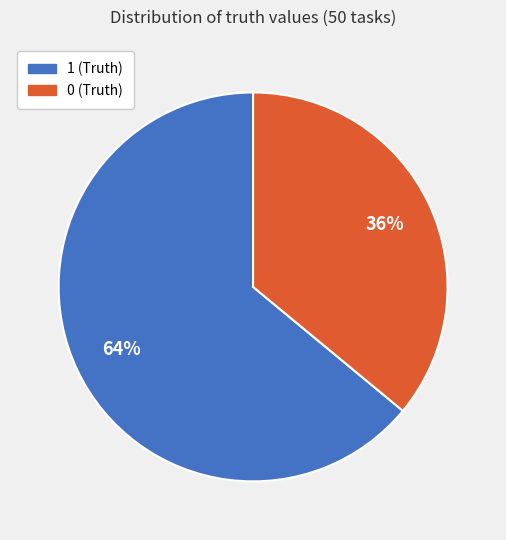

Combined, do 1 (Truth) and 0 (Truth) account for over 50%?

Yes